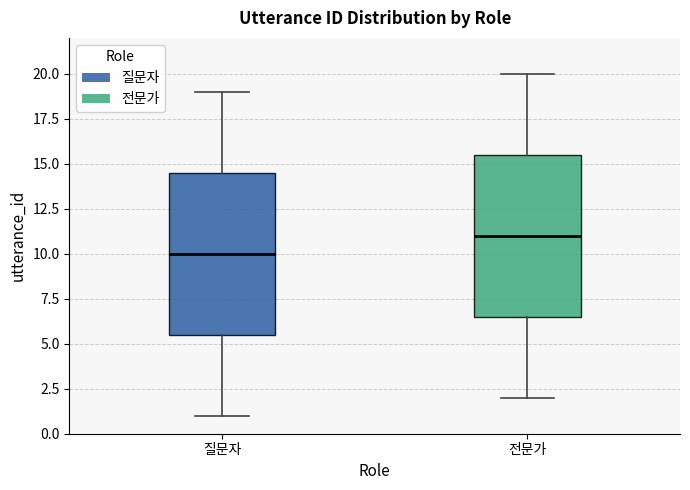

Reading left to right, transcribe this box plot: for each box, give where its median line is, the range the box spans, and where its two whiskers end, as read against the y-axis. The values are not printed on the chart, so give them approximately, as read against the axis.

질문자: median 10.0, box 5.5 to 14.5, whiskers 1.0 to 19.0
전문가: median 11.0, box 6.5 to 15.5, whiskers 2.0 to 20.0